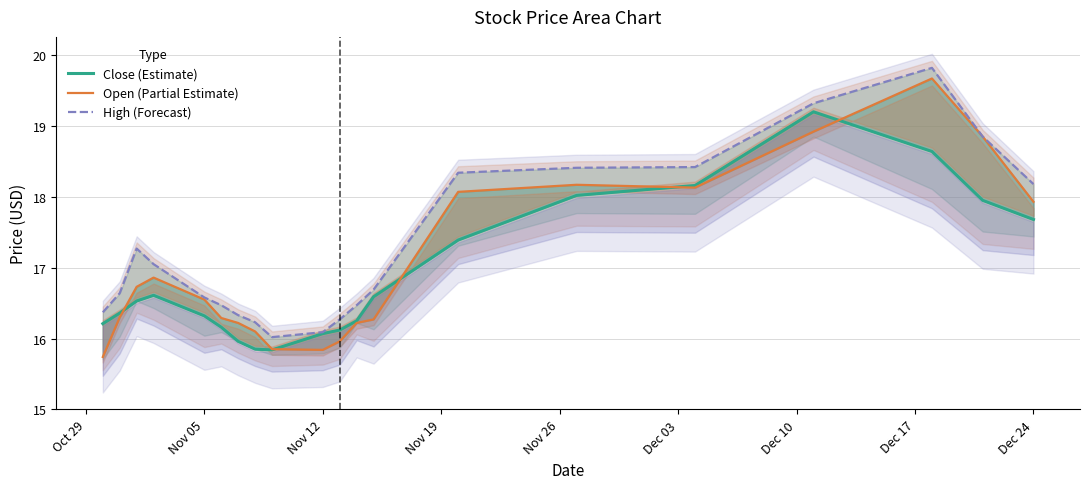

Which series has the widest spread of values?

Open (Partial Estimate)